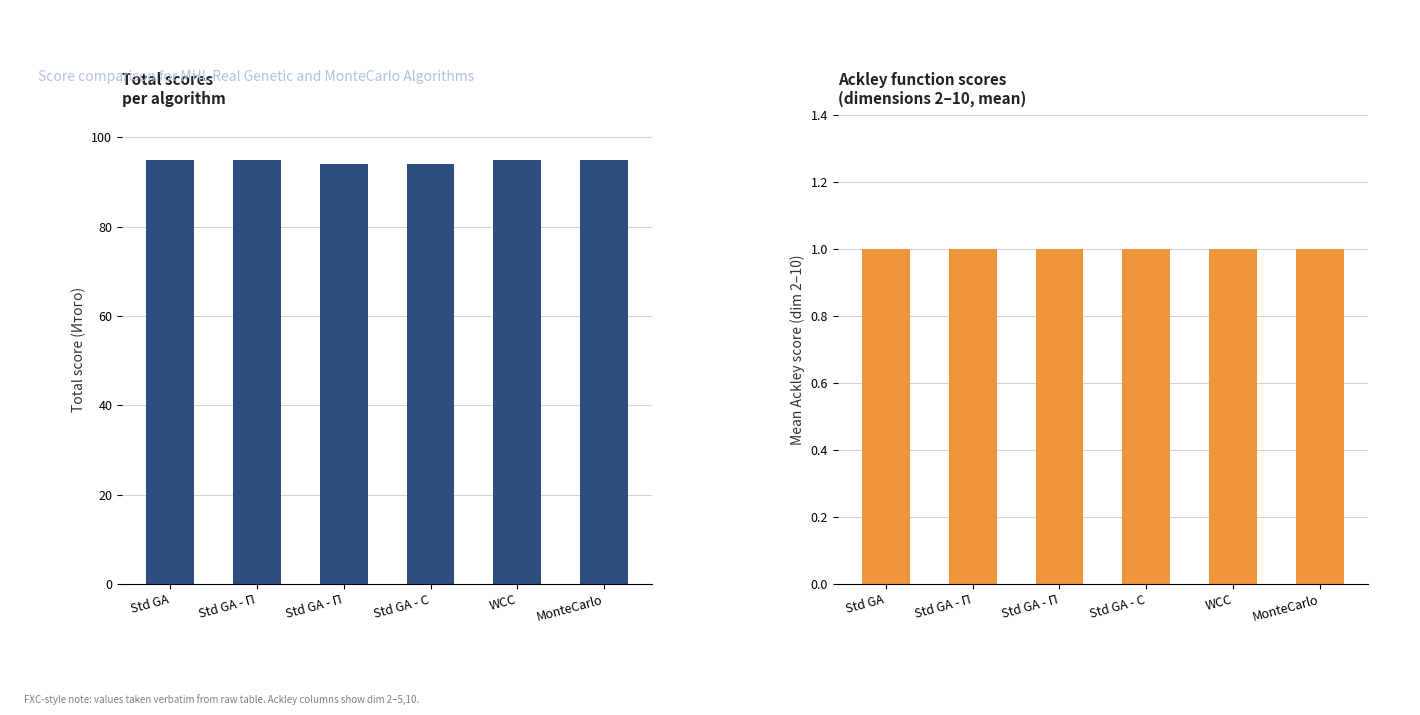

The Total Score series shows 23 at WCC. True or false?

False